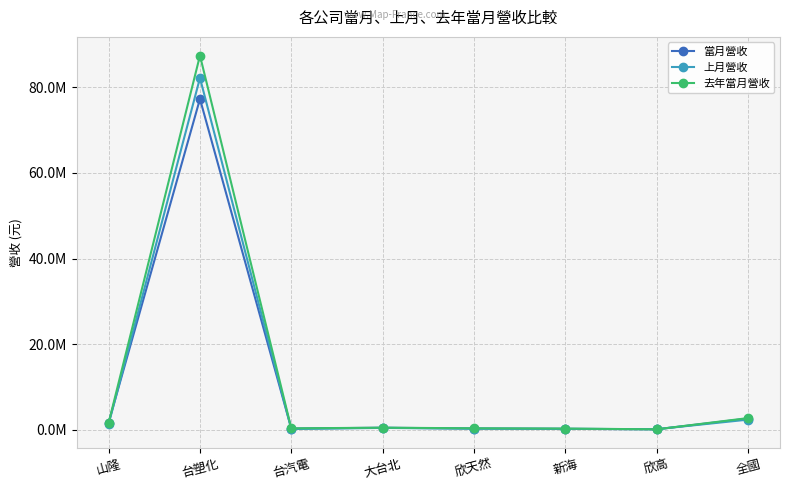

Where is 去年當月營收 nearest to the value 43756405?

全國